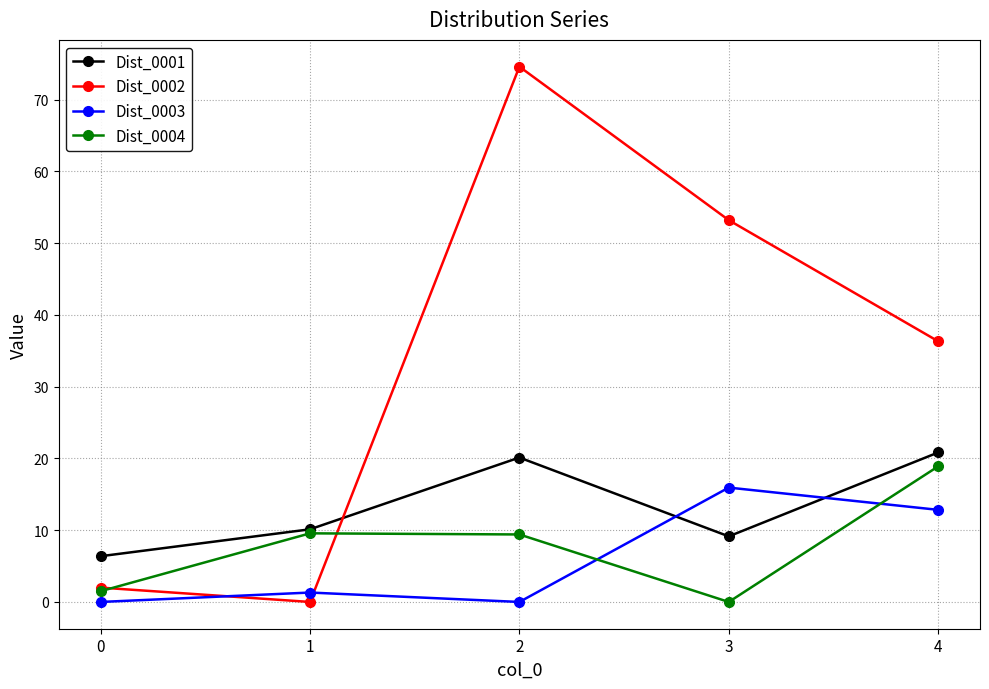

What is the difference between the highest and lowest values at 4?

23.5